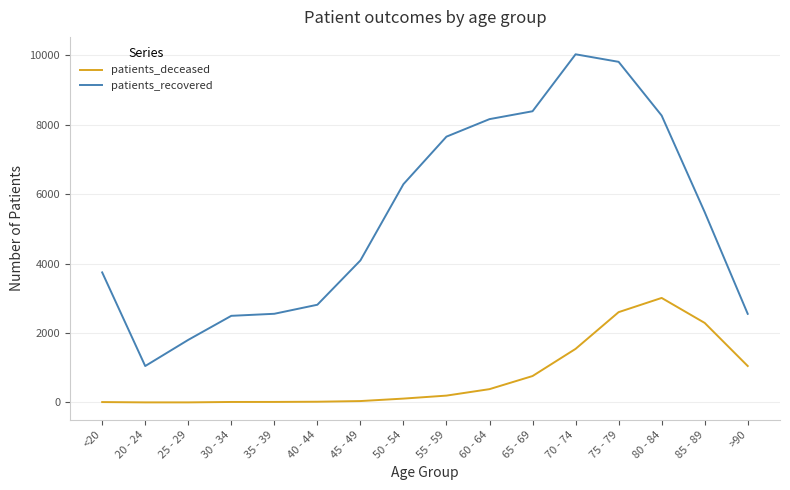

True or false: patients_recovered has a value of 2494 at 30 - 34.

True